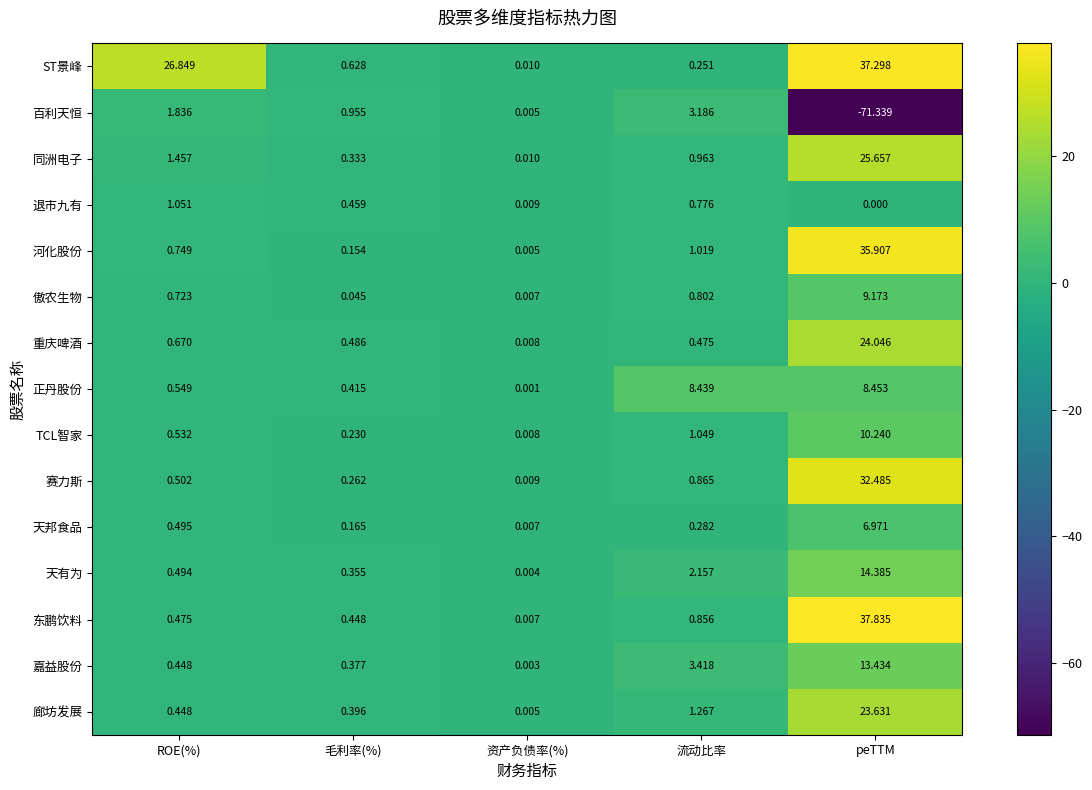

At which label is 天有为 closest to 7?

流动比率